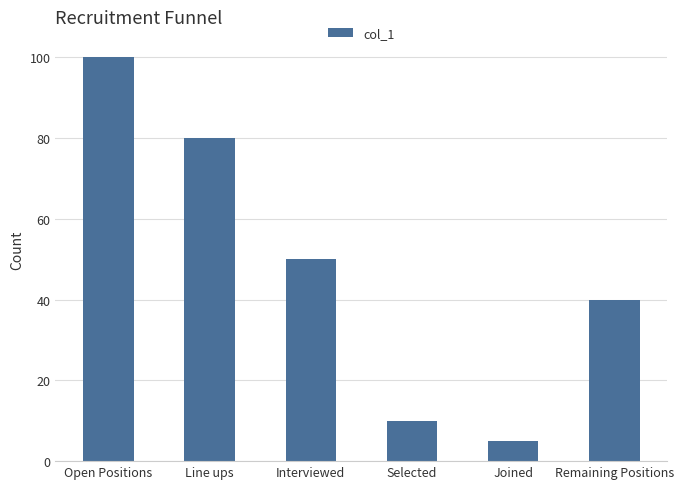

Which label corresponds to the smallest value in the chart?

Joined